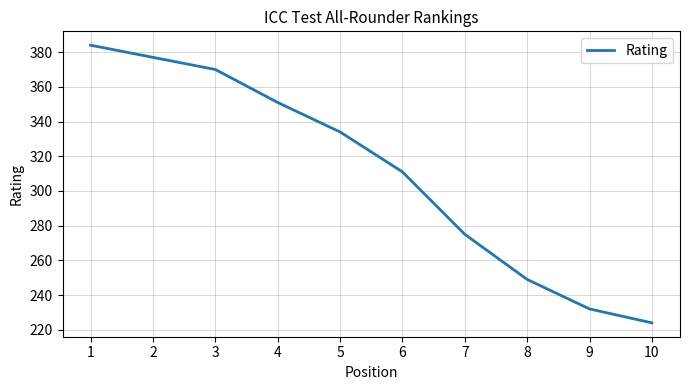

Which has a higher value, 8 or 4?

4